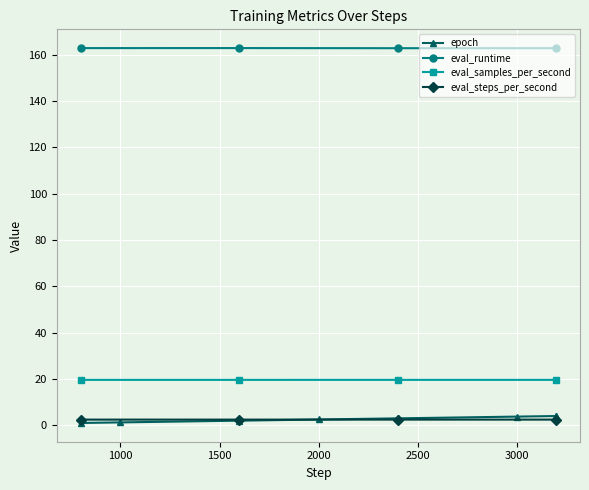

True or false: eval_samples_per_second has more than 2 points higher than both neighbors.

False